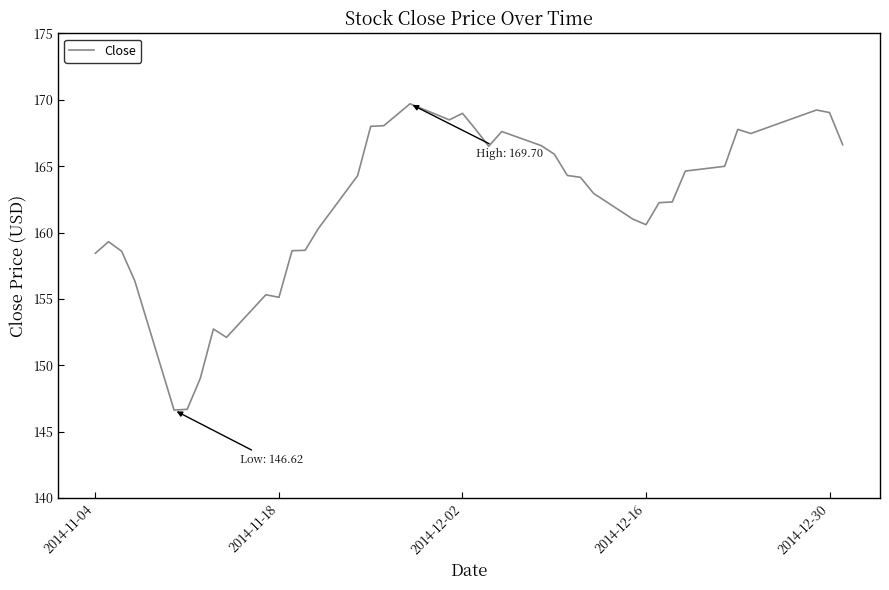

What is the maximum value shown in the chart?

169.7